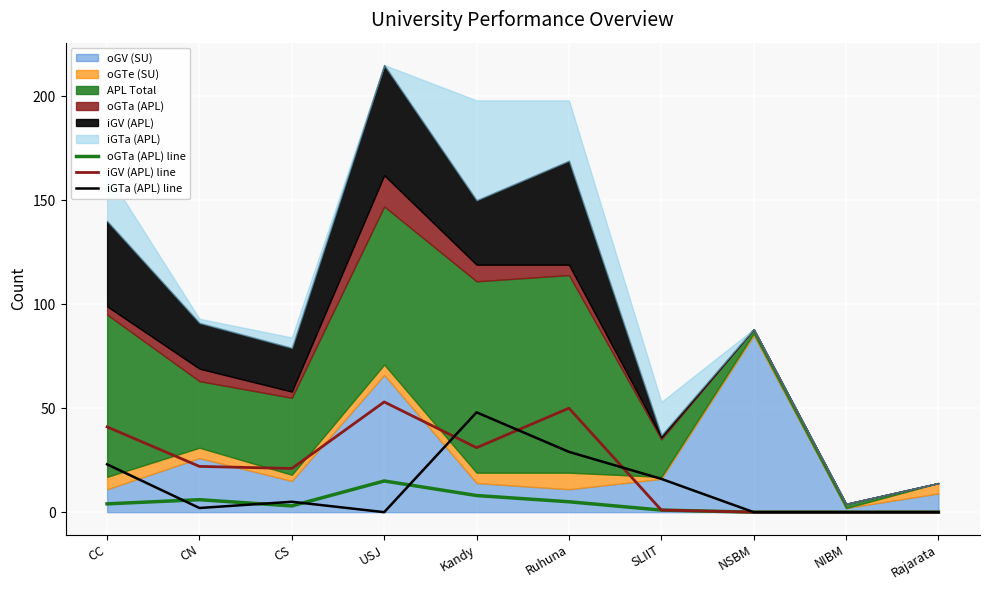

Which label corresponds to the largest value in the chart?

USJ